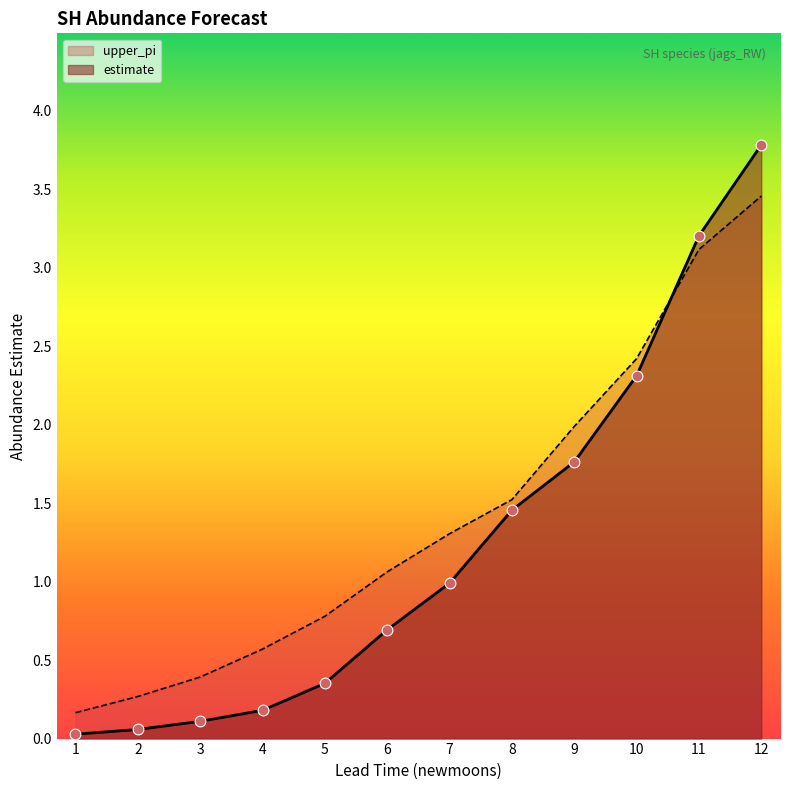

What is the total value across all series at 1?

0.2